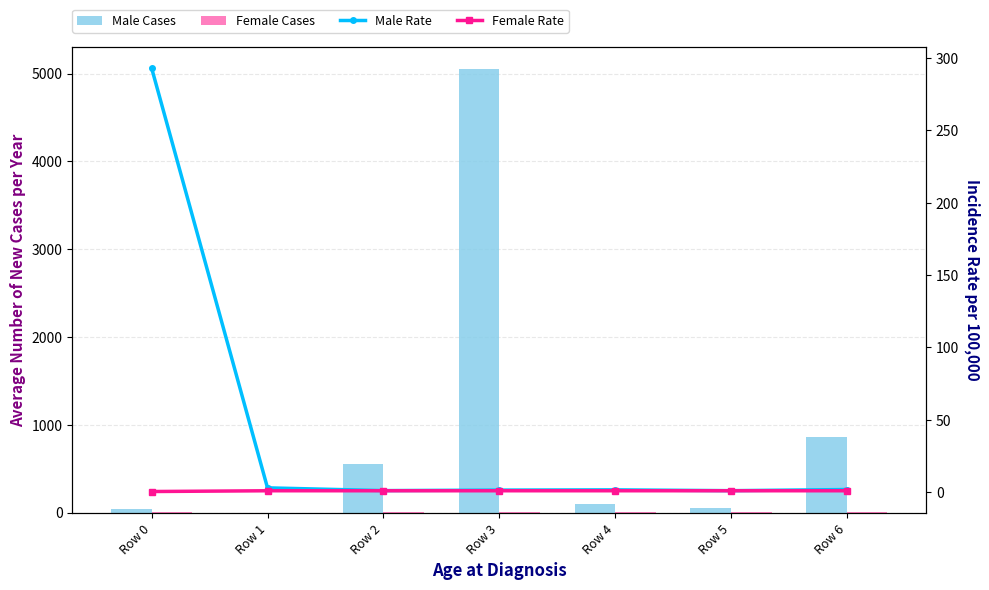

Is it true that Male Cases equals 5051.7 at Row 3?

True